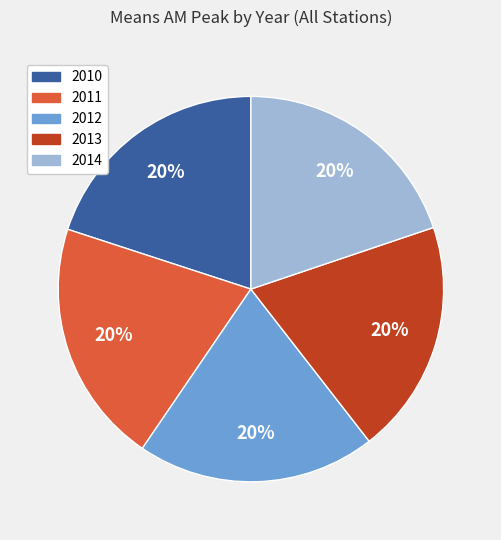

To the nearest percent, what is the average slice percentage?

20%